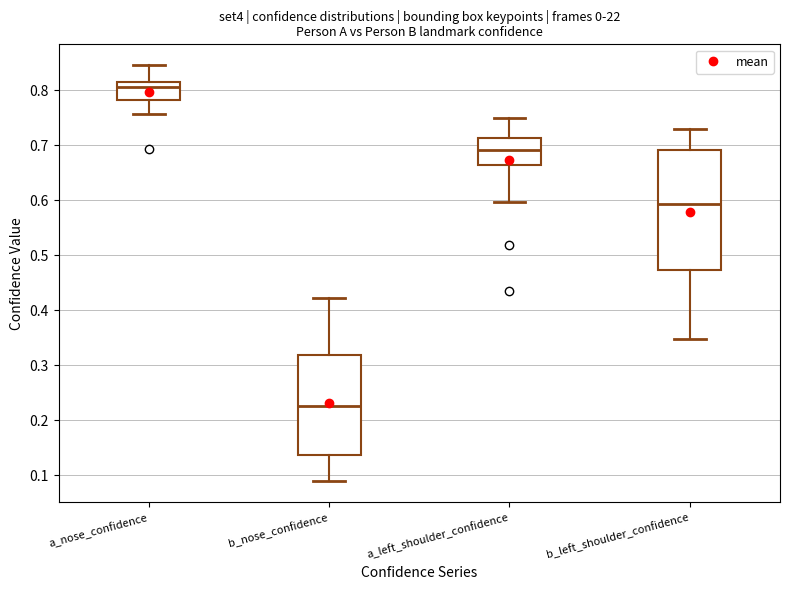

Reading left to right, transcribe this box plot: for each box, give where its median line is, the range the box spans, and where its two whiskers end, as read against the y-axis. The values are not printed on the chart, so give them approximately, as read against the axis.

a_nose_confidence: median 0.80, box 0.78 to 0.82, whiskers 0.76 to 0.85
b_nose_confidence: median 0.23, box 0.14 to 0.32, whiskers 0.09 to 0.42
a_left_shoulder_confidence: median 0.69, box 0.66 to 0.71, whiskers 0.60 to 0.75
b_left_shoulder_confidence: median 0.59, box 0.47 to 0.69, whiskers 0.35 to 0.73